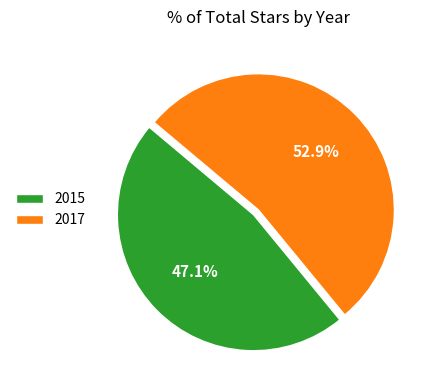

To the nearest percent, what is the difference between the largest and smallest slice percentages?

6%